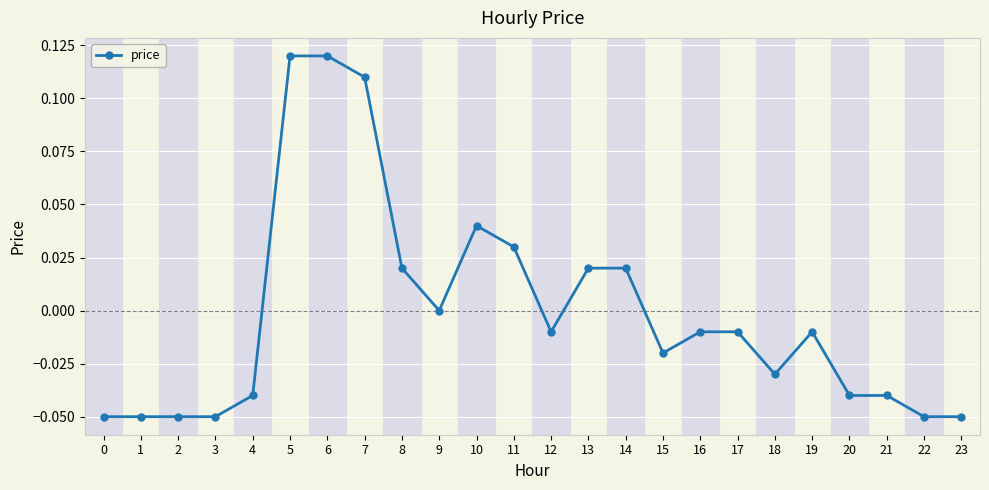

The value at 17 is -0.0. True or false?

True